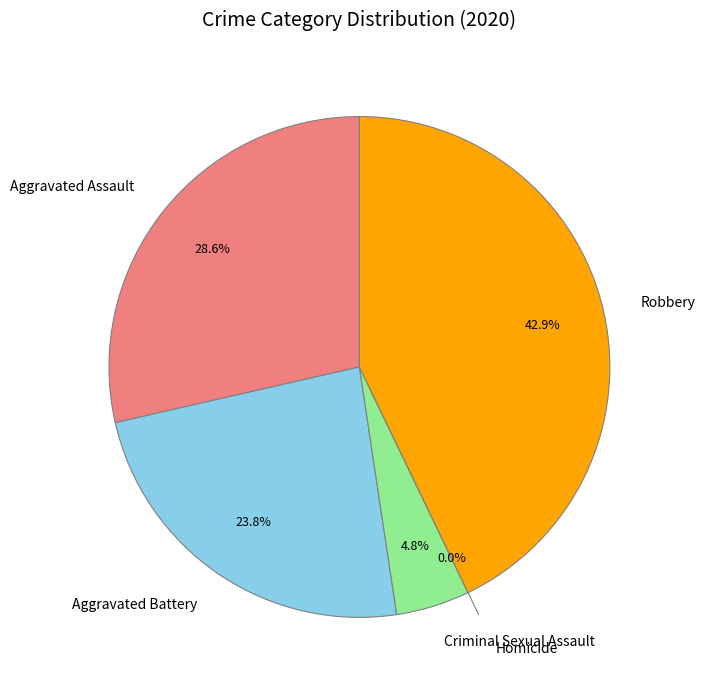

What percentage do Homicide and Aggravated Battery together represent?

23.8%